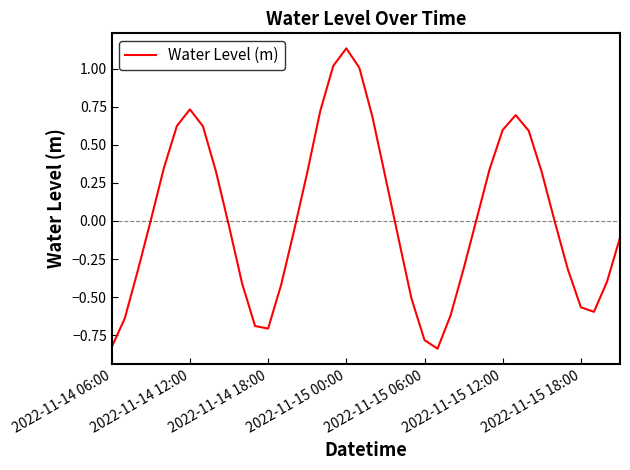

Does the chart have visible grid lines?

No